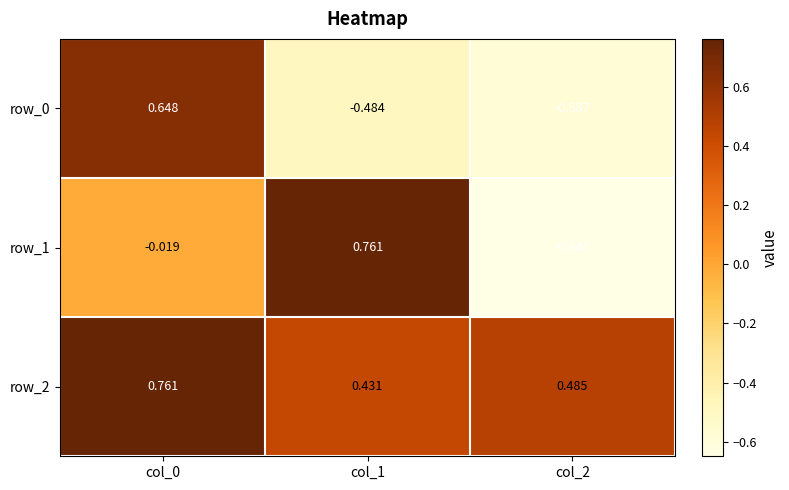

Is the value of row_0 at col_2 greater than the value of row_2 at col_0?

No